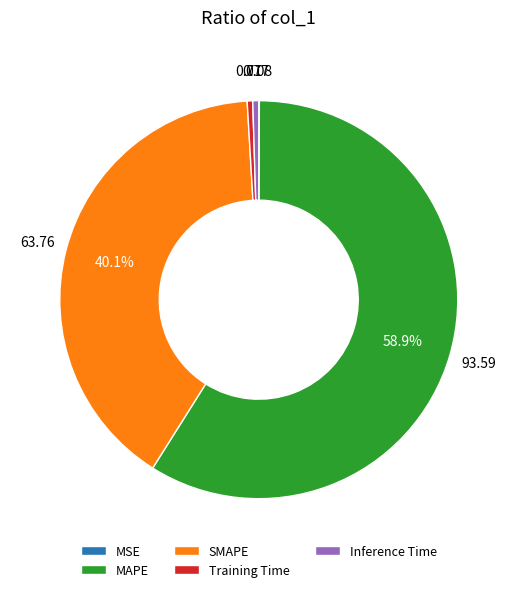

Approximately how many times larger is the value at SMAPE compared to MAPE?

0.7